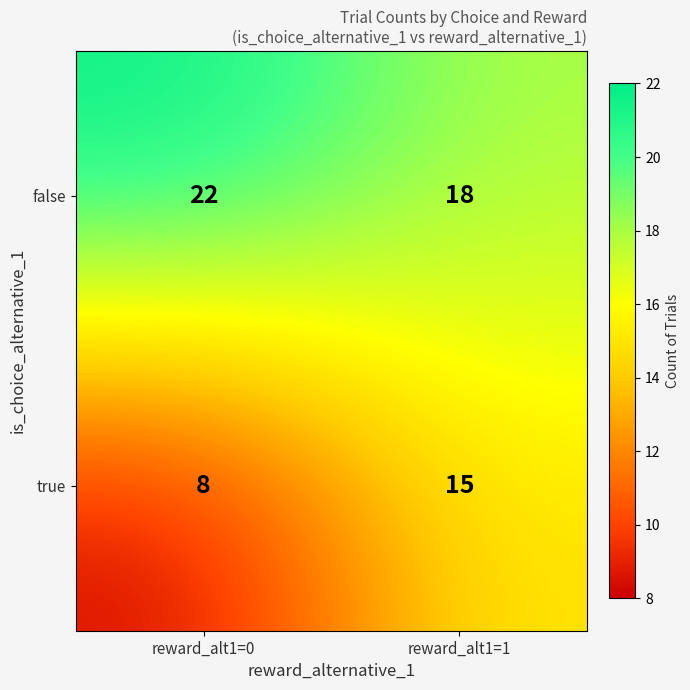

What is the spread (max minus min) of values at reward_alt1=1?

3